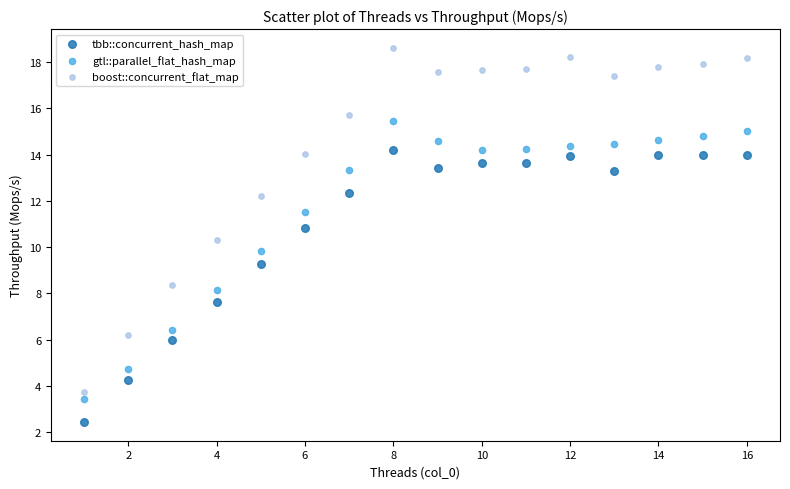

In the gtl::parallel_flat_hash_map series, what Y value is closest to 9?

9.9